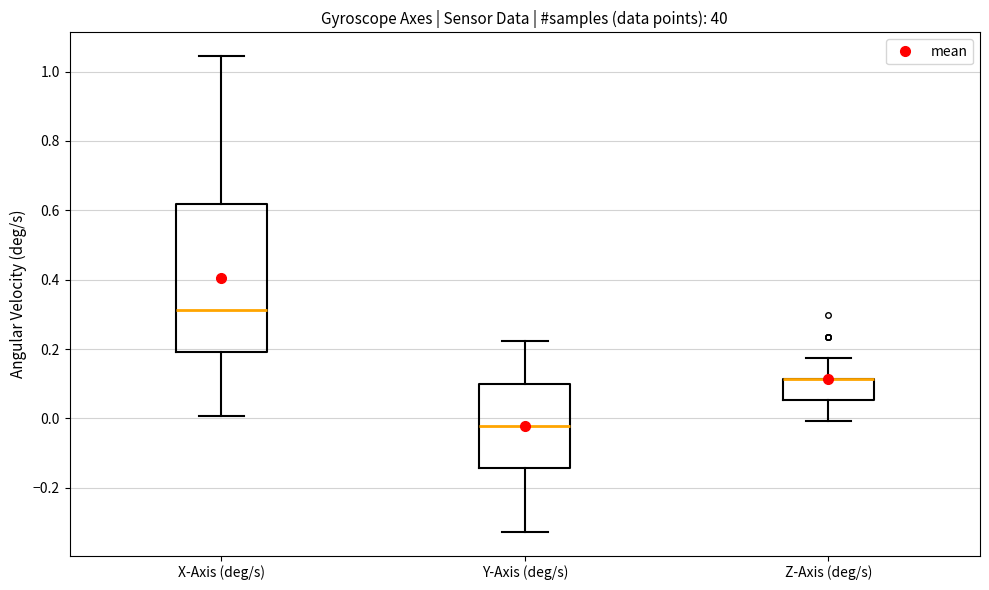

Reading left to right, read every box against the y-axis: the position of its median line, the range the box covers, and the ends of its whiskers. The values are not printed on the chart, so give them approximately, as read against the axis.

X-Axis (deg/s): median 0.32, box 0.20 to 0.62, whiskers 0.00 to 1.04
Y-Axis (deg/s): median -0.02, box -0.14 to 0.10, whiskers -0.32 to 0.22
Z-Axis (deg/s): median 0.12 (drawn on the box's upper edge), box 0.06 to 0.12, whiskers 0.00 to 0.18